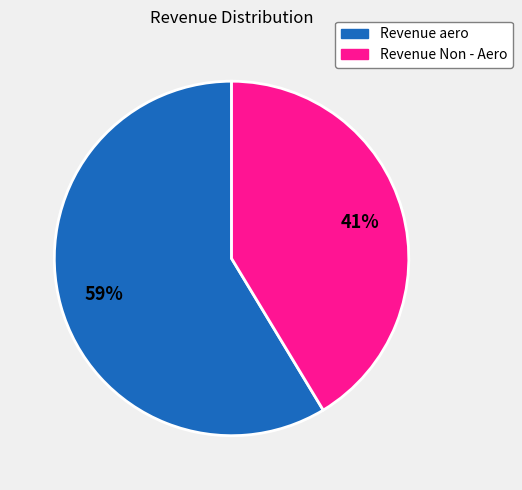

Which category accounts for the majority?

Revenue aero